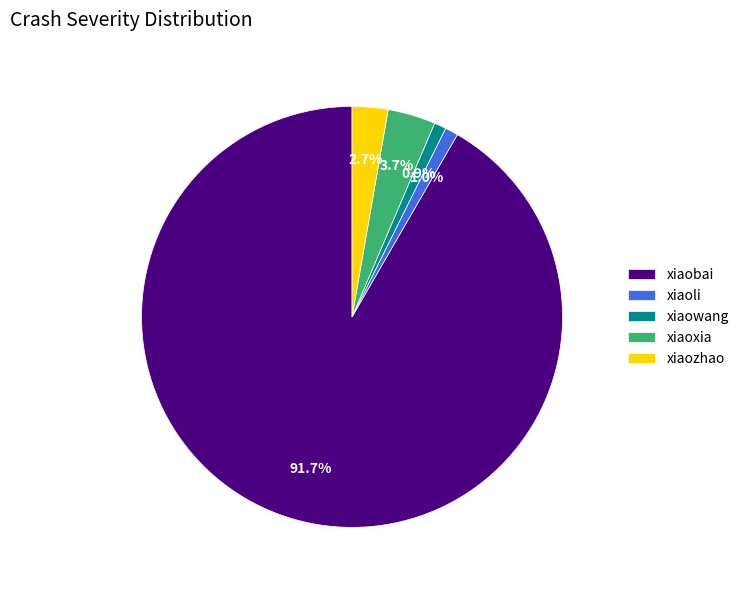

Count the number of slices in the pie.

5